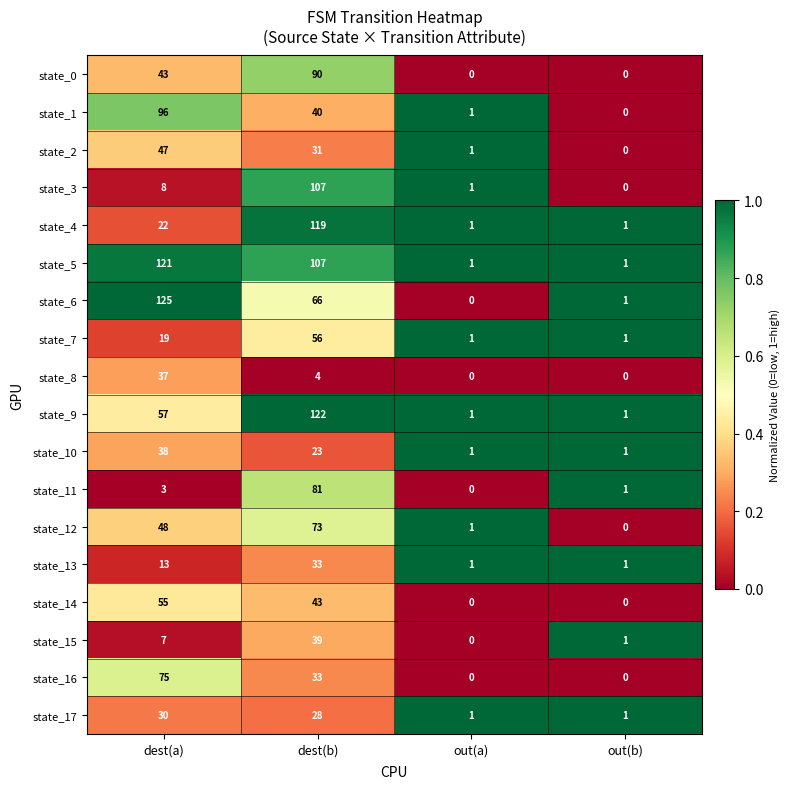

How many state_4 values are between 1 and 119?

4